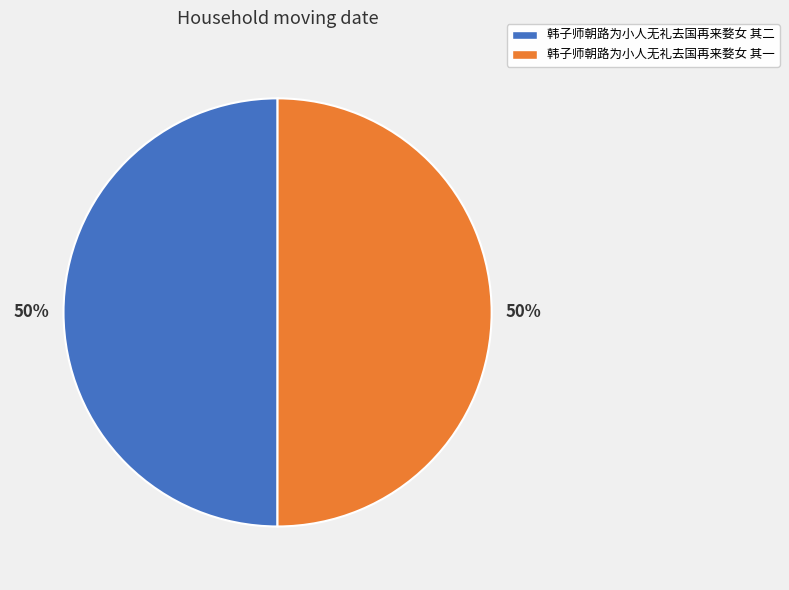

How many slices are in this pie chart?

2